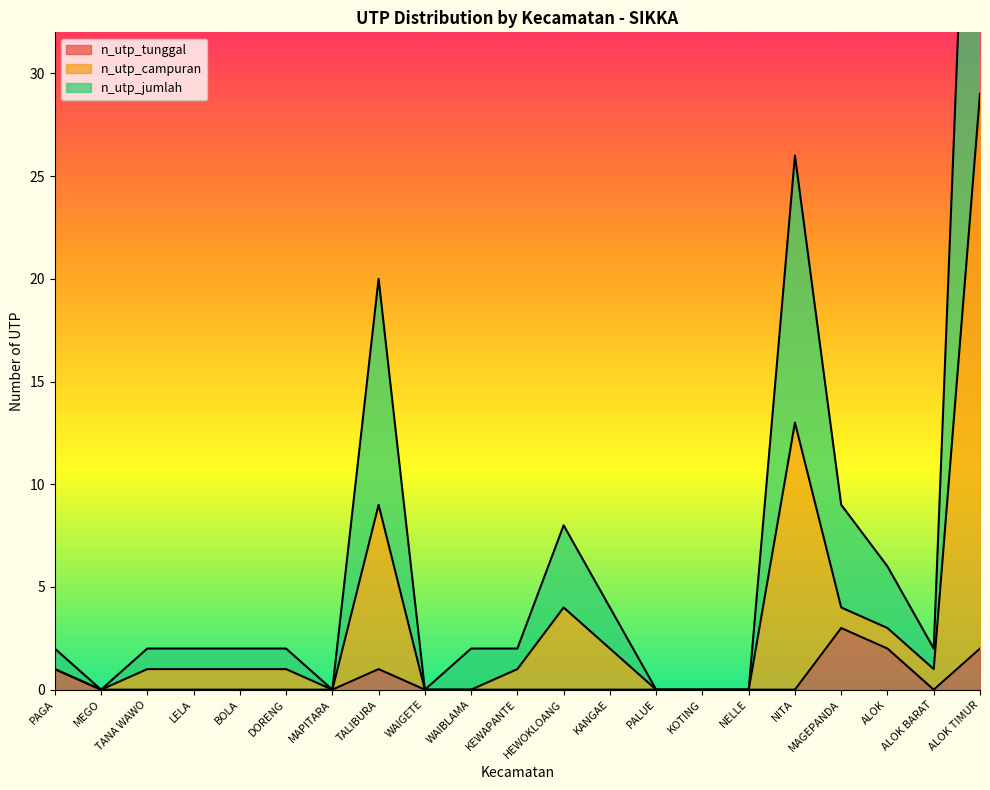

At which category does the chart reach its peak across all series?

ALOK TIMUR